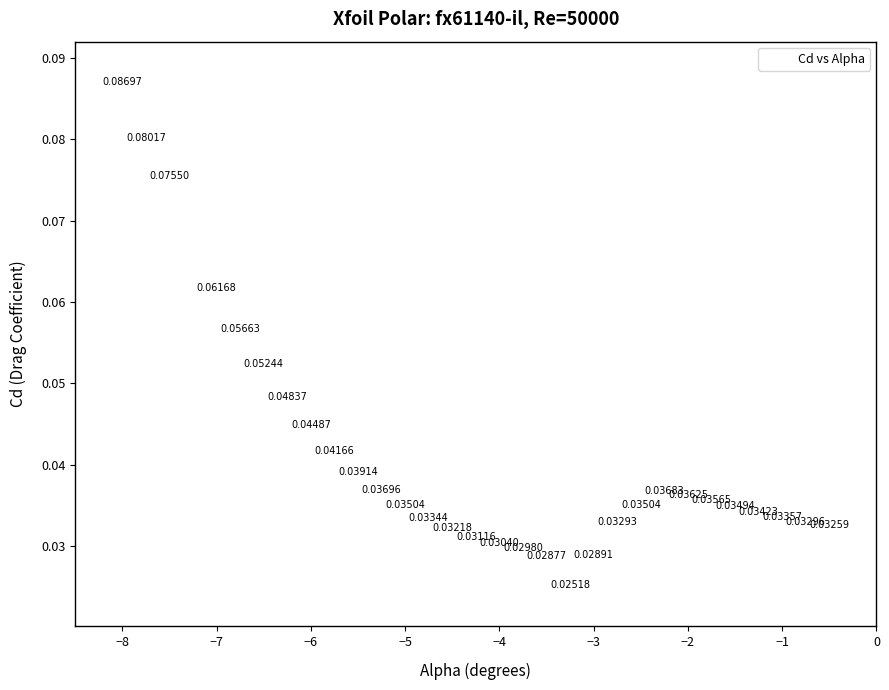

What is the range of X values (max minus min)?

7.5